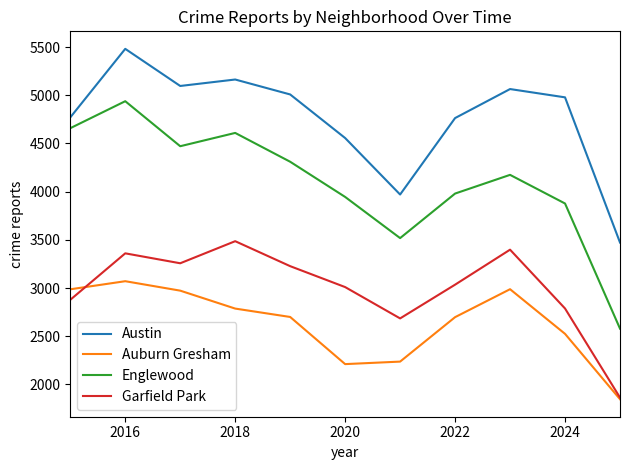

True or false: Garfield Park has more than 1 interior local peaks.

True